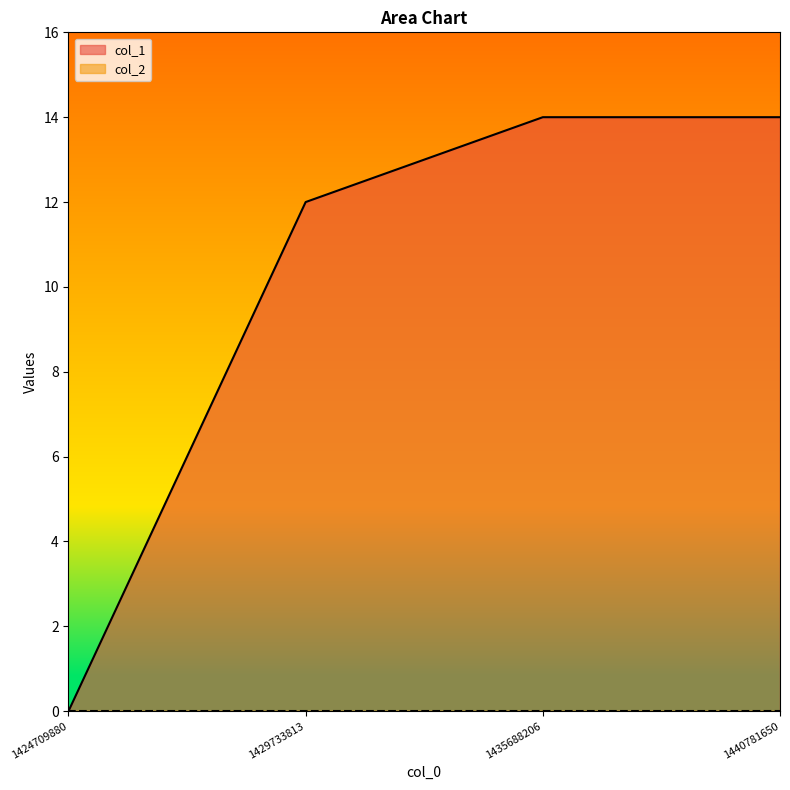

What value does the data have at 1435688206, to the nearest 5?

15